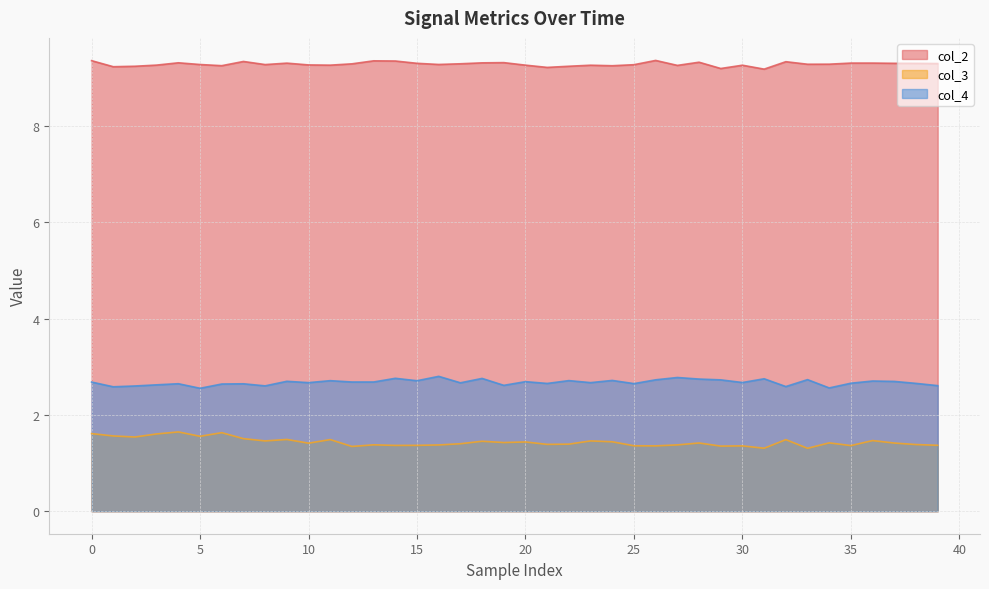

At which label does col_2 reach its peak?

26